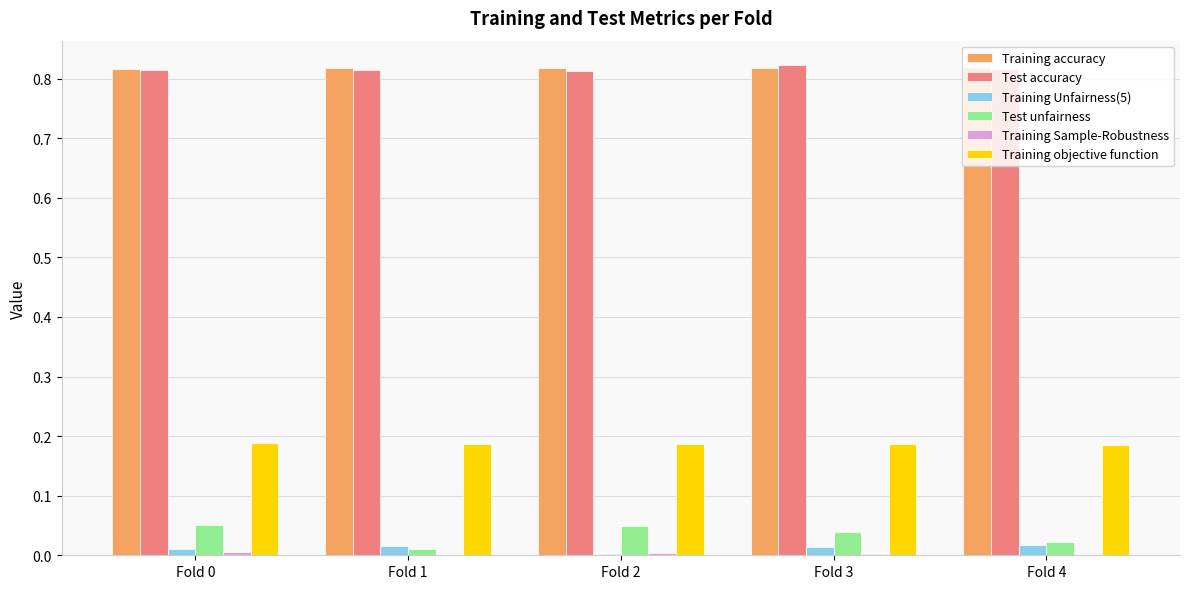

Between Fold 1 and Fold 3, which series saw the biggest shift?

Test unfairness